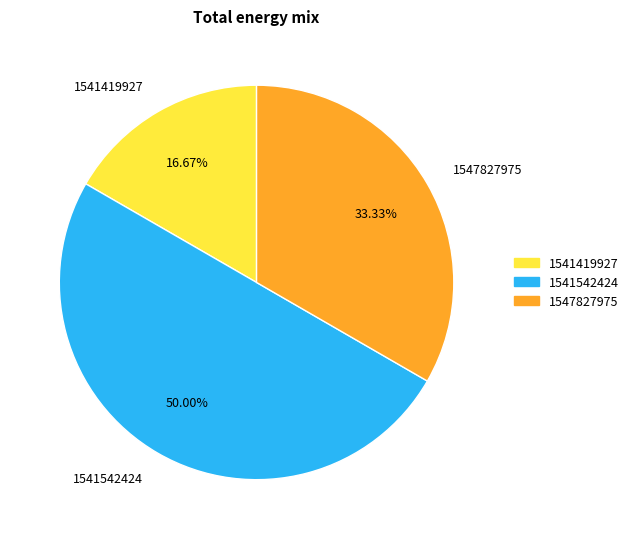

Does 1541419927 represent more than half of the total?

No